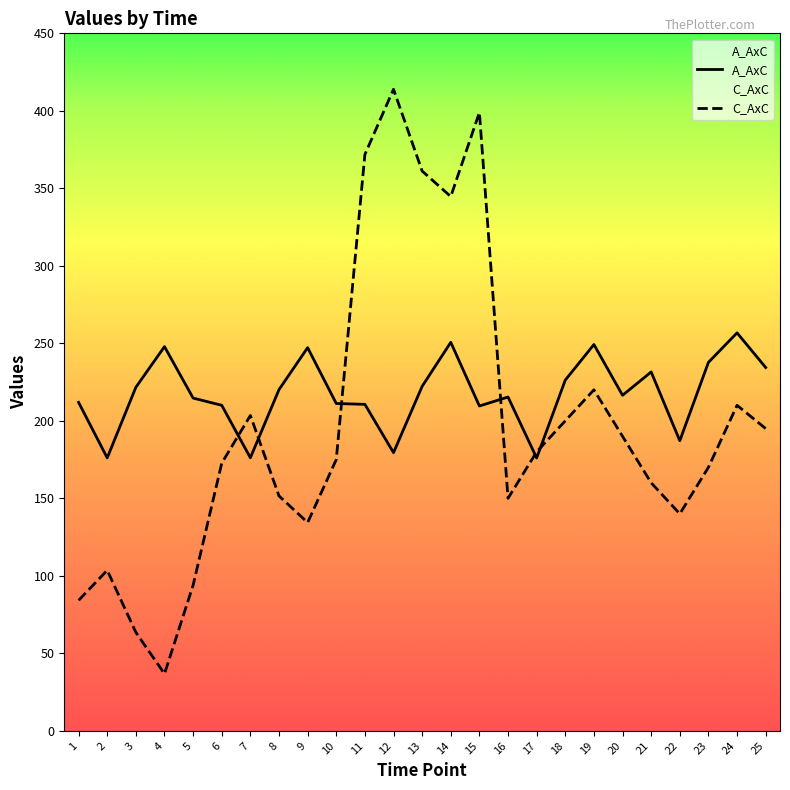

At which category does A_AxC reach its first local peak?

4